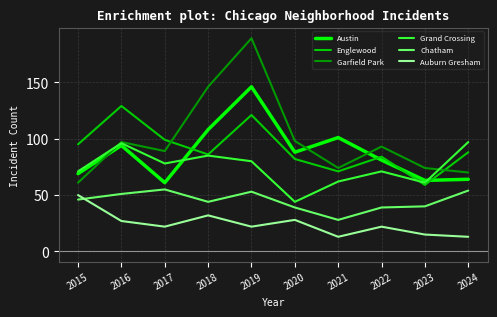

True or false: Grand Crossing and Auburn Gresham intersect in this chart.

False